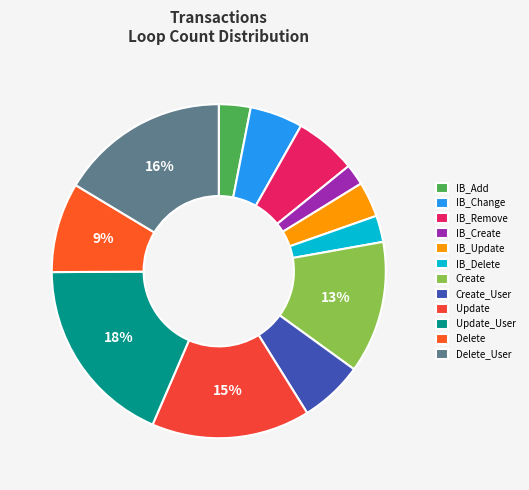

To the nearest percent, what portion does Delete_User represent?

16%